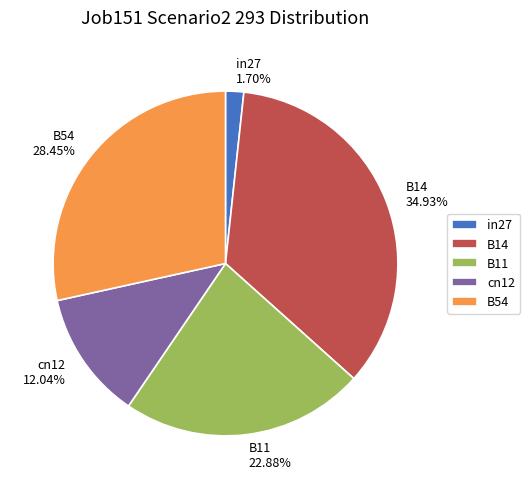

How many segments does this pie chart have?

5